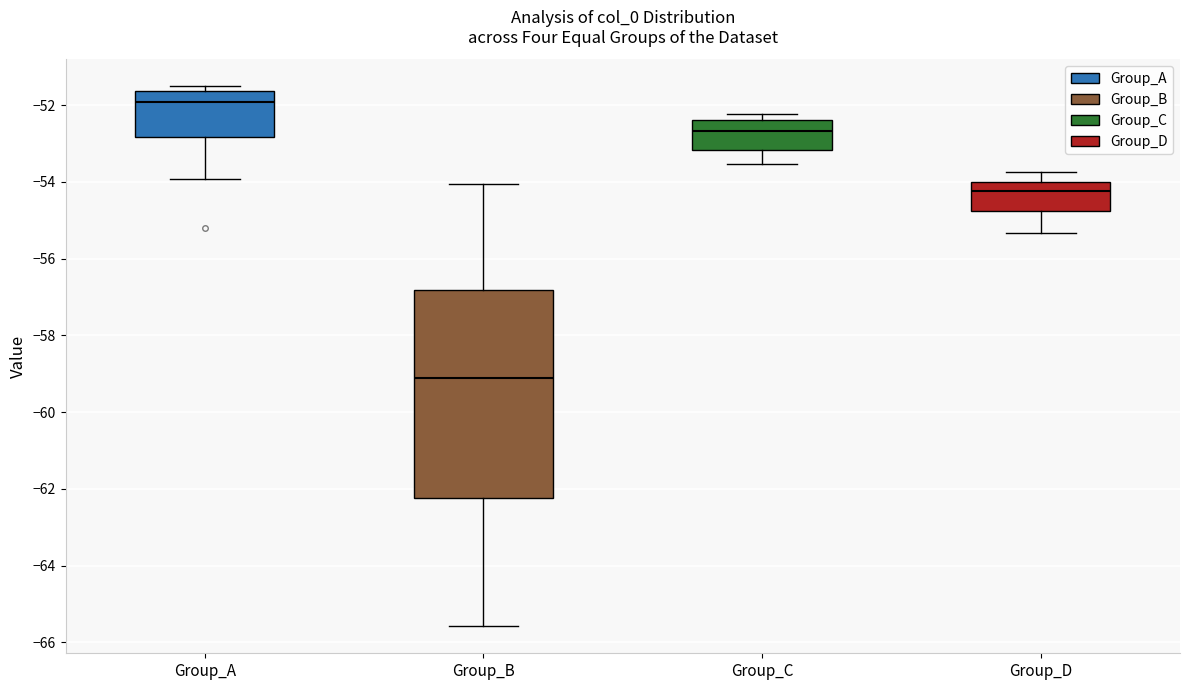

Reading left to right, transcribe this box plot: for each box, give where its median line is, the range the box spans, and where its two whiskers end, as read against the y-axis. The values are not printed on the chart, so give them approximately, as read against the axis.

Group_A: median -52.0, box -52.8 to -51.6, whiskers -54.0 to -51.6 (just above the box's upper edge)
Group_B: median -59.2, box -62.2 to -56.8, whiskers -65.6 to -54.0
Group_C: median -52.6, box -53.2 to -52.4, whiskers -53.6 to -52.2
Group_D: median -54.2, box -54.8 to -54.0, whiskers -55.4 to -53.8